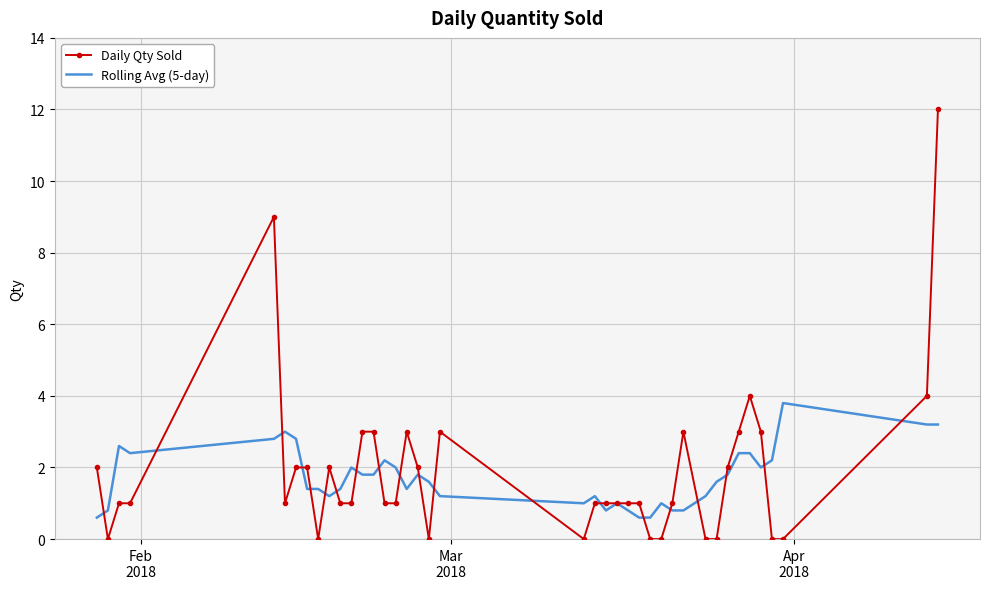

Count the number of data series in this chart.

2